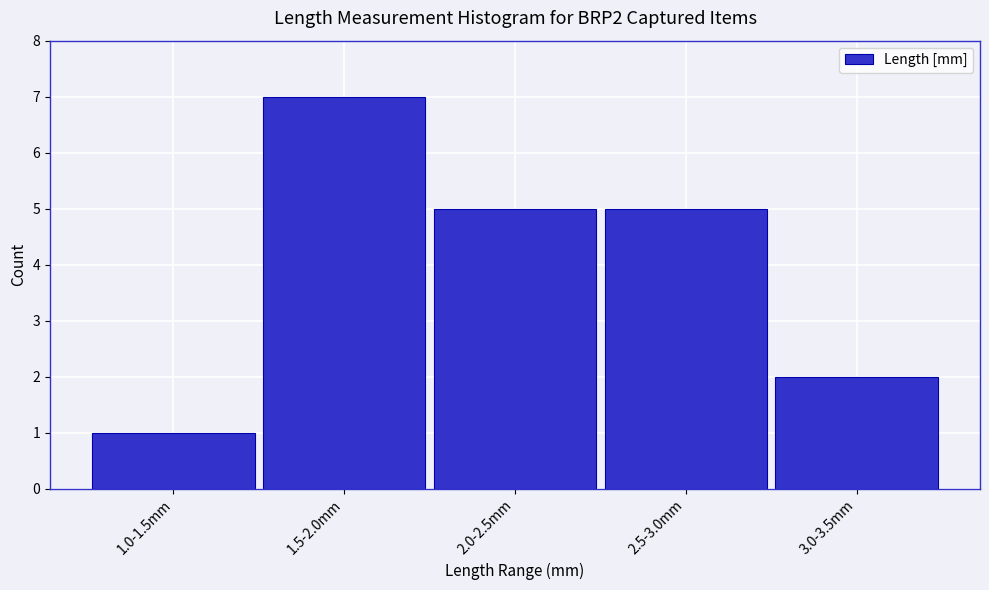

Reading left to right, extract all data points from this chart.

1.0-1.5mm=1	1.5-2.0mm=7	2.0-2.5mm=5	2.5-3.0mm=5	3.0-3.5mm=2